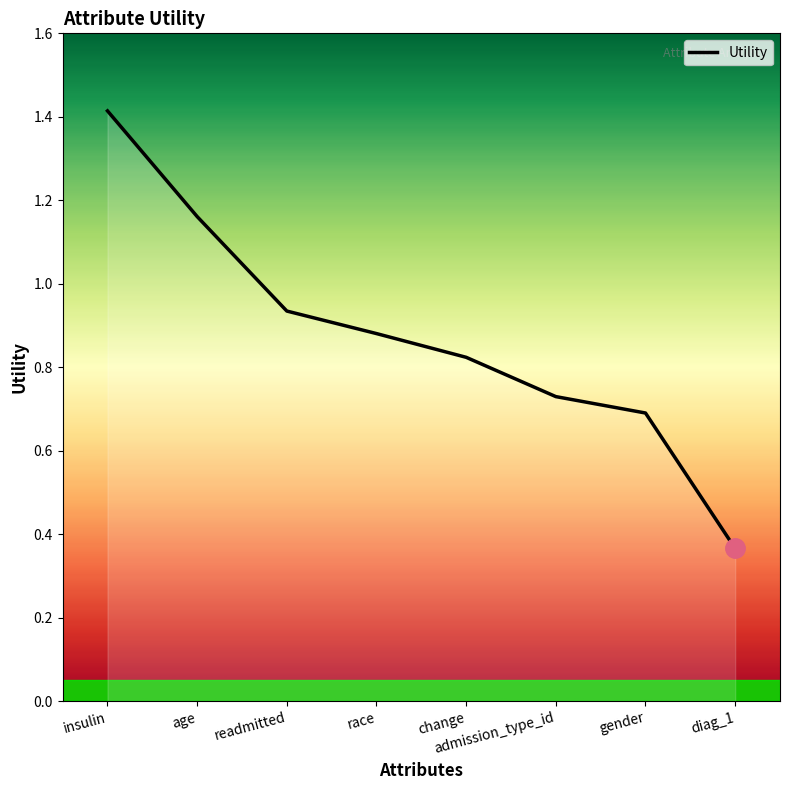

What position from the right is insulin?

8